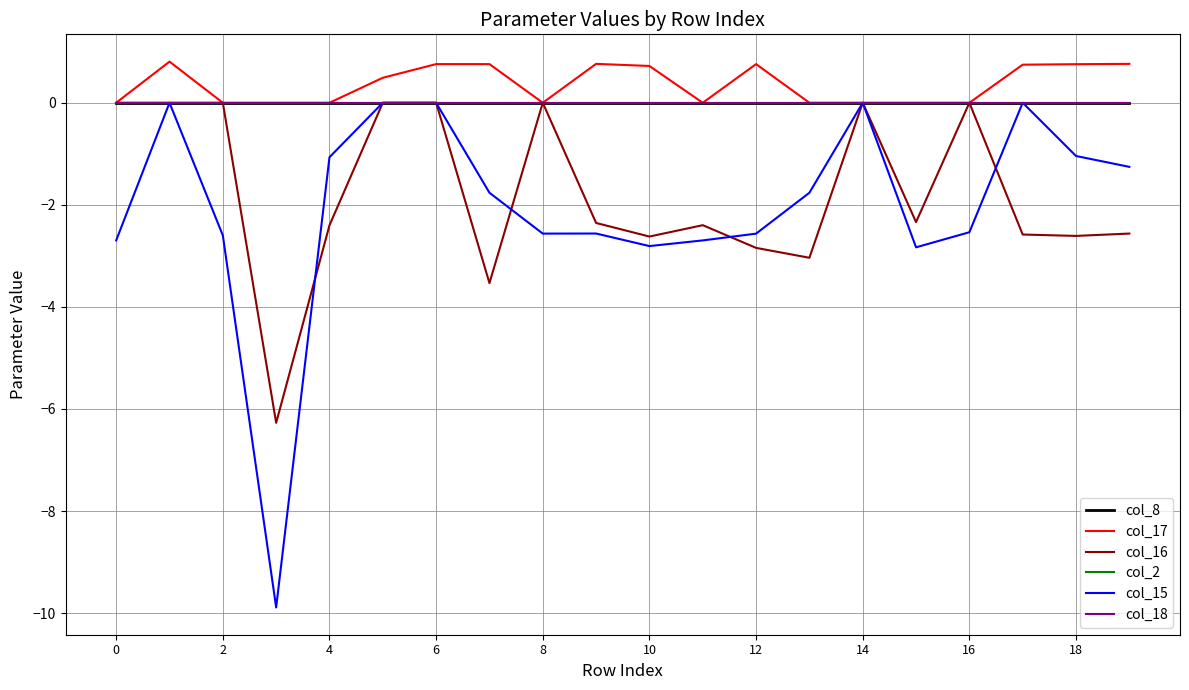

Is this an area chart (filled region under the line)?

No